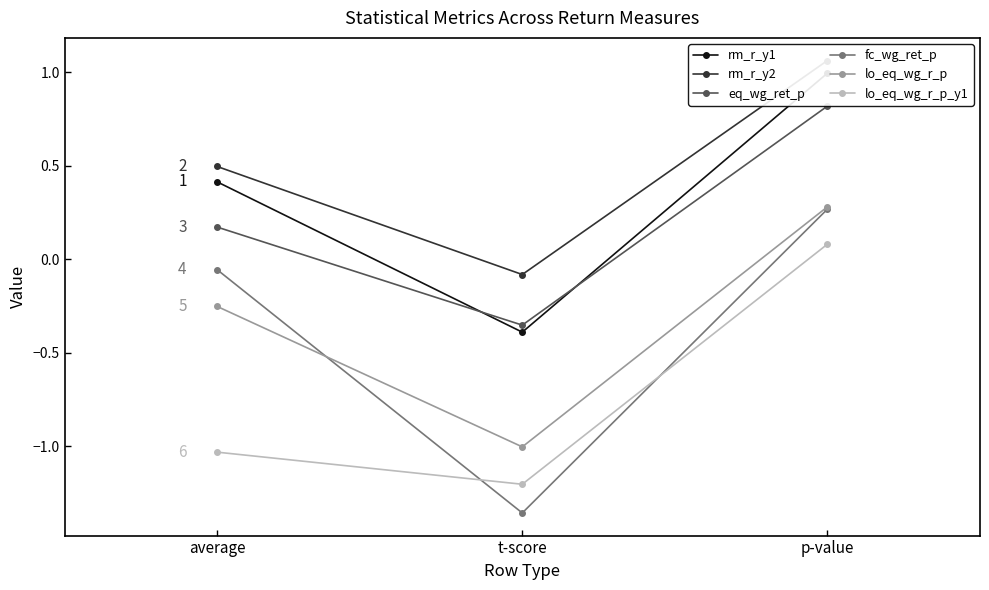

At t-score, list the series in order from smallest to largest.

fc_wg_ret_p, lo_eq_wg_r_p_y1, lo_eq_wg_r_p, rm_r_y1, eq_wg_ret_p, rm_r_y2